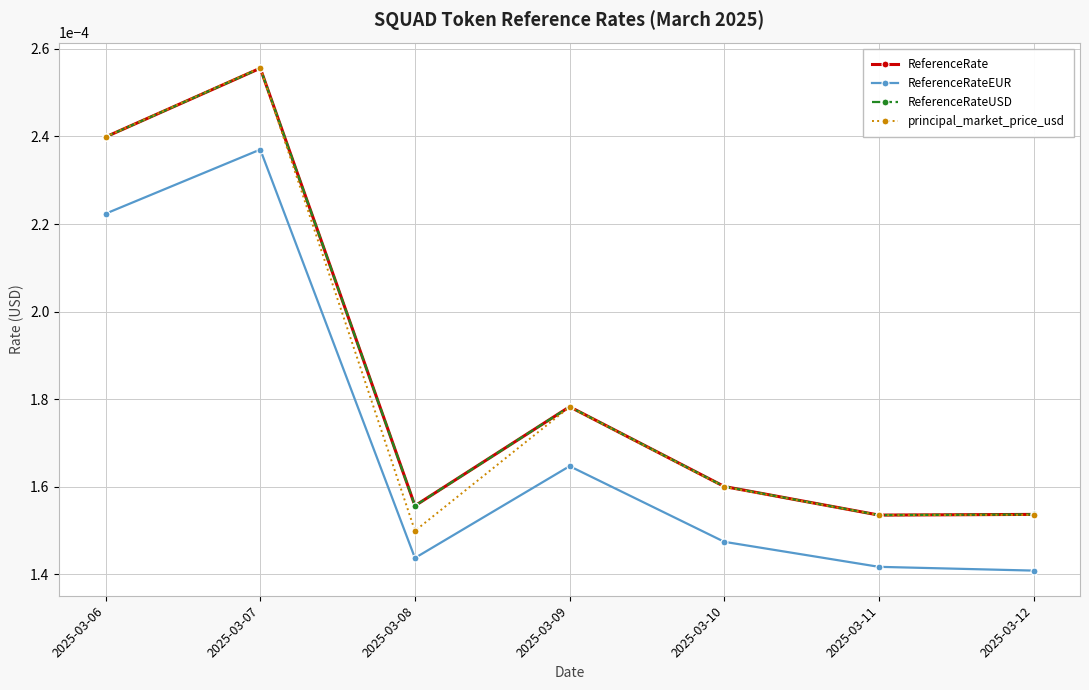

How many times do ReferenceRateUSD and principal_market_price_usd cross each other?

1